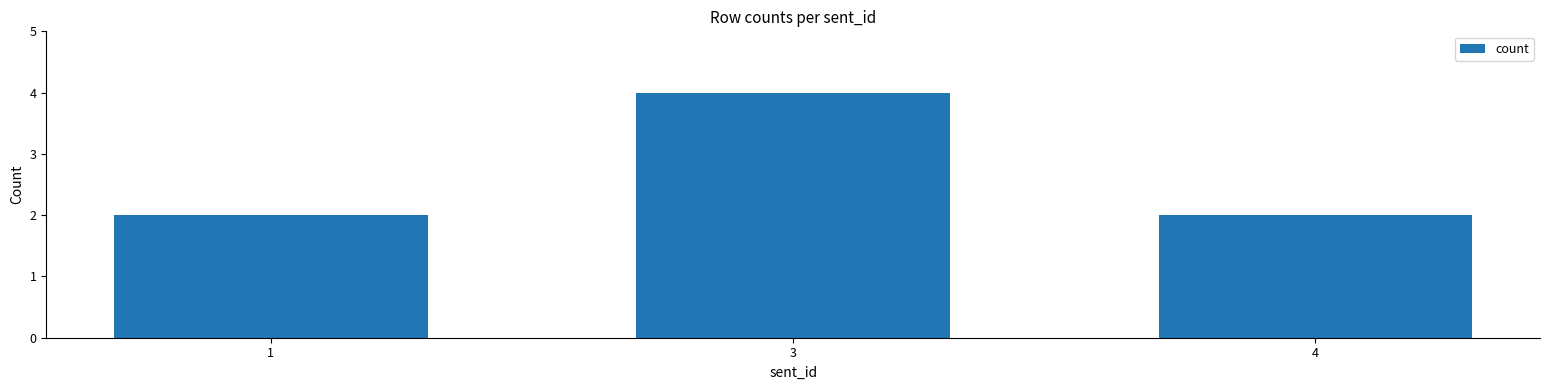

Reading right to left, extract all data points from this chart.

4=2	3=4	1=2